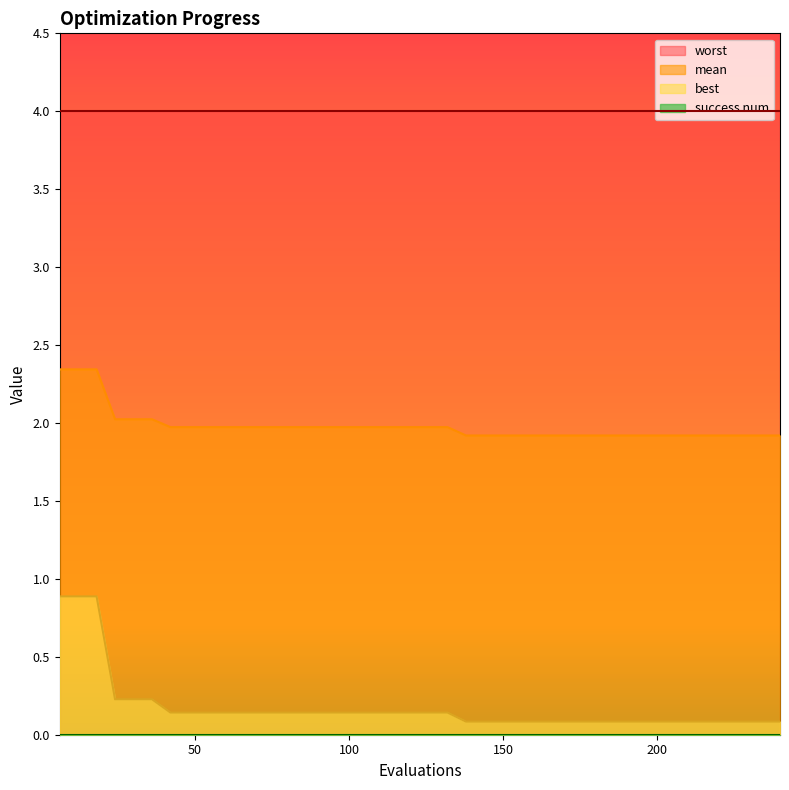

The value of mean at 120 is 0.6. True or false?

False